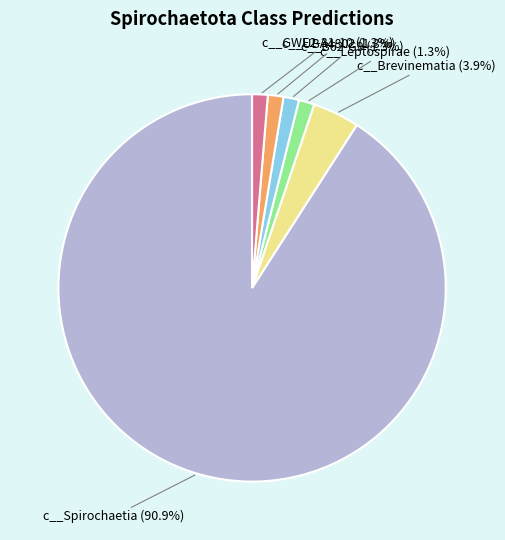

Does any single category account for the majority?

Yes